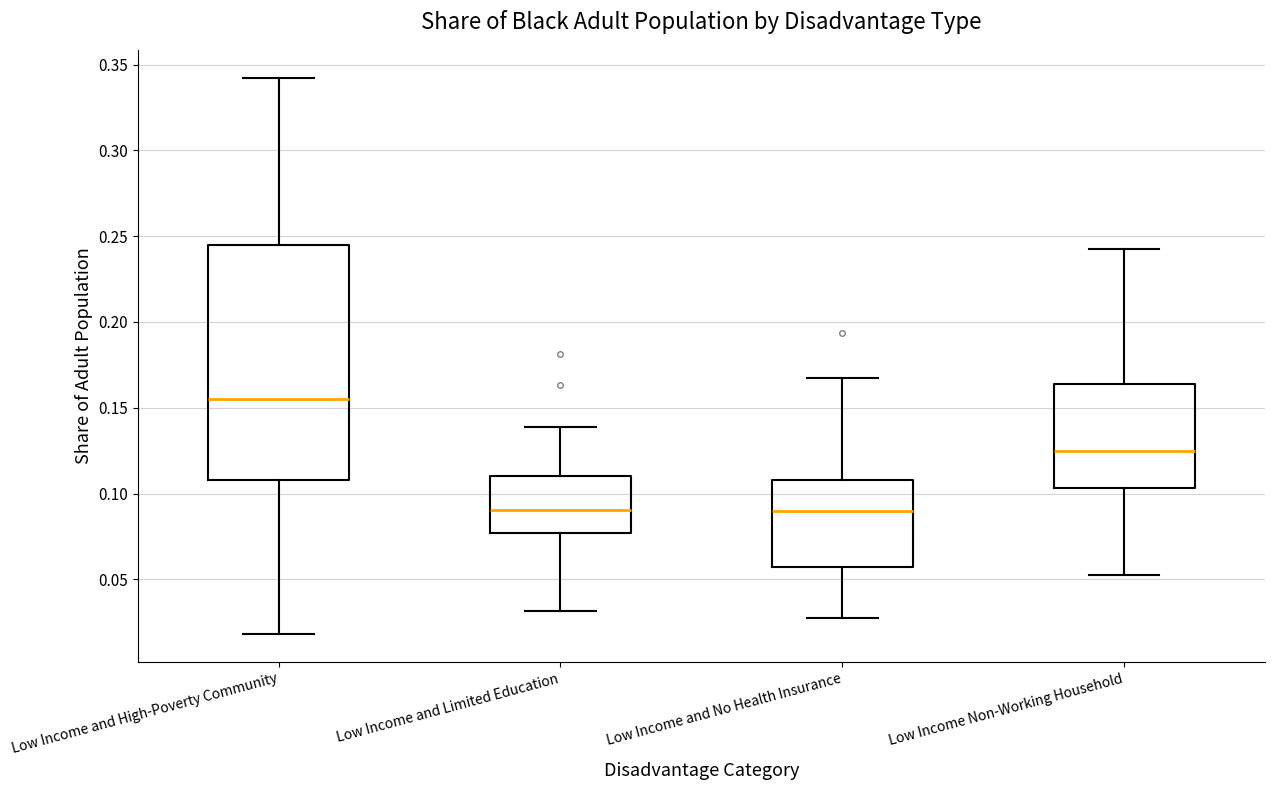

Reading left to right, read every box against the y-axis: the position of its median line, the range the box covers, and the ends of its whiskers. The values are not printed on the chart, so give them approximately, as read against the axis.

Low Income and High-Poverty Community: median 0.155, box 0.110 to 0.245, whiskers 0.020 to 0.340
Low Income and Limited Education: median 0.090, box 0.075 to 0.110, whiskers 0.030 to 0.140
Low Income and No Health Insurance: median 0.090, box 0.055 to 0.110, whiskers 0.030 to 0.165
Low Income Non-Working Household: median 0.125, box 0.105 to 0.165, whiskers 0.055 to 0.245